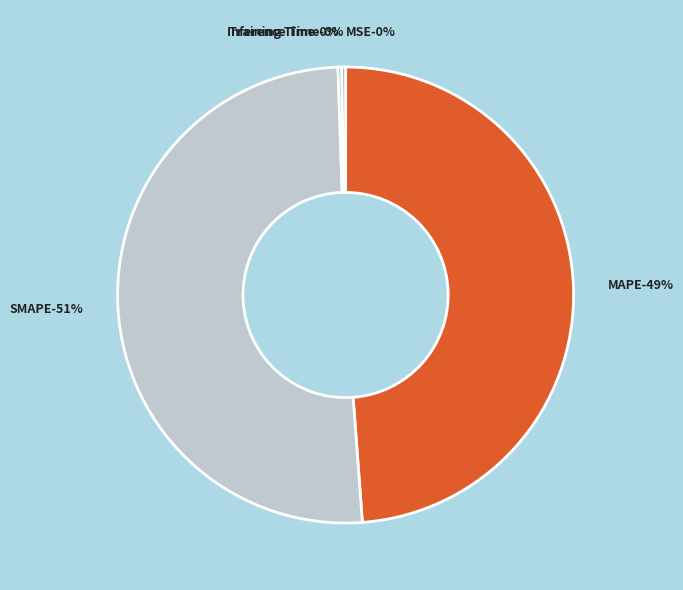

The SMAPE slice represents 51% of the pie. True or false?

True